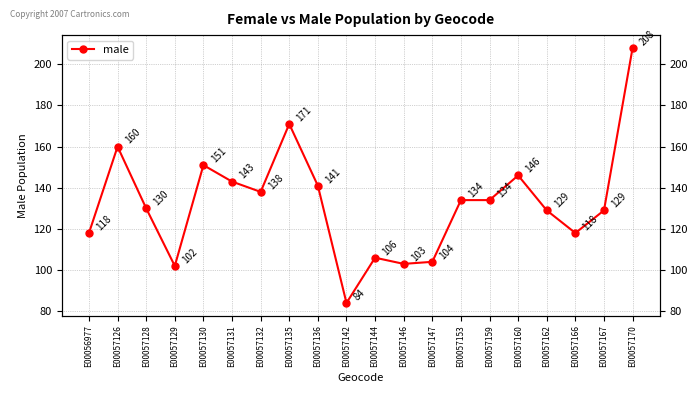

List the labels in order of value, smallest first.

E00057142, E00057129, E00057146, E00057147, E00057144, E00056977, E00057166, E00057162, E00057167, E00057128, E00057153, E00057159, E00057132, E00057136, E00057131, E00057160, E00057130, E00057126, E00057135, E00057170